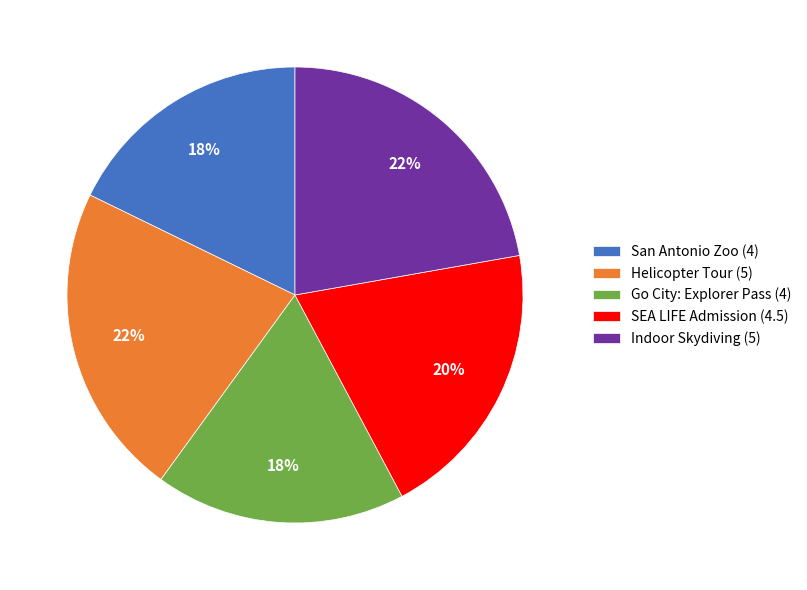

True or false: SEA LIFE Admission accounts for 25% of the total.

False